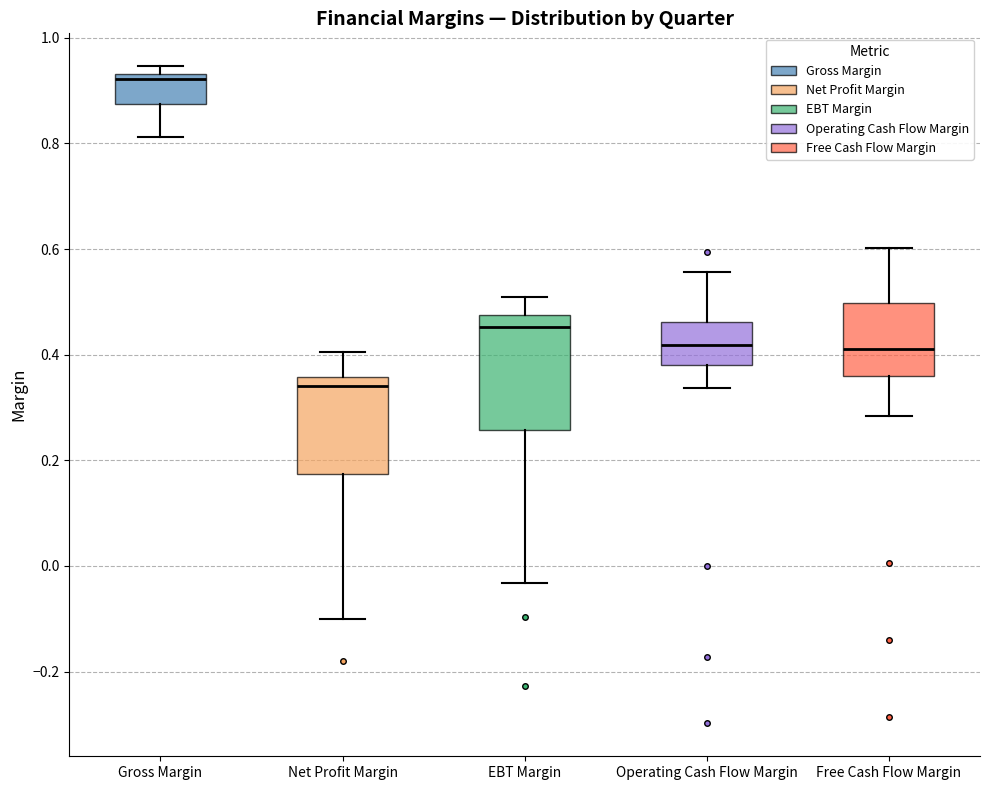

Which box has the highest median line?

Gross Margin